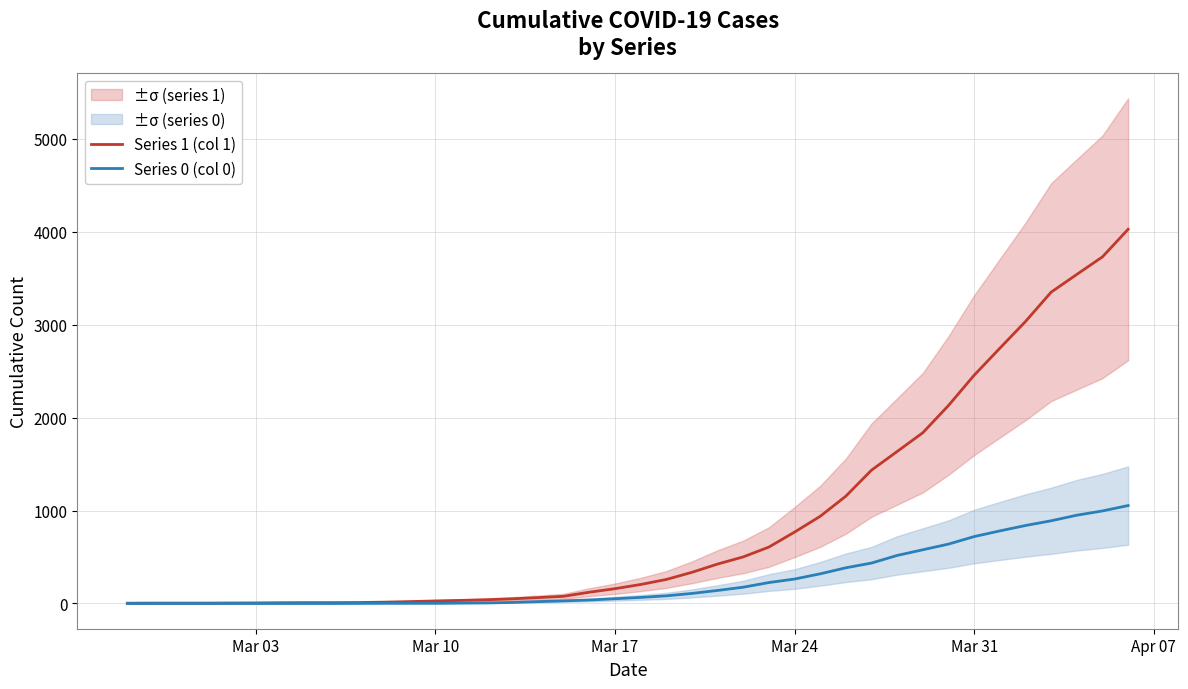

What is the average value of the Series 0 (col 0) series?

258